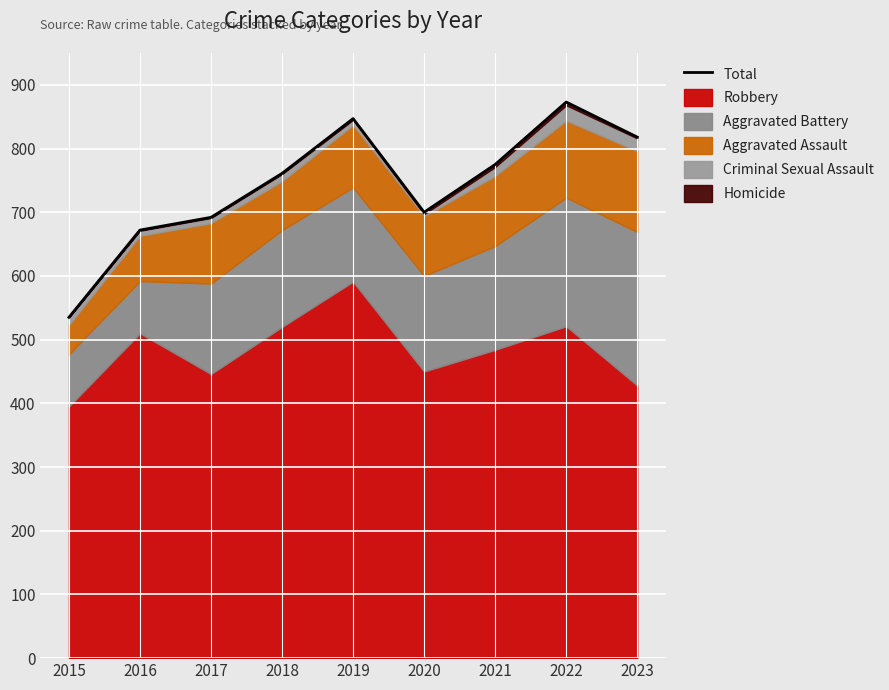

Between 2016 and 2022, which is larger?

2022